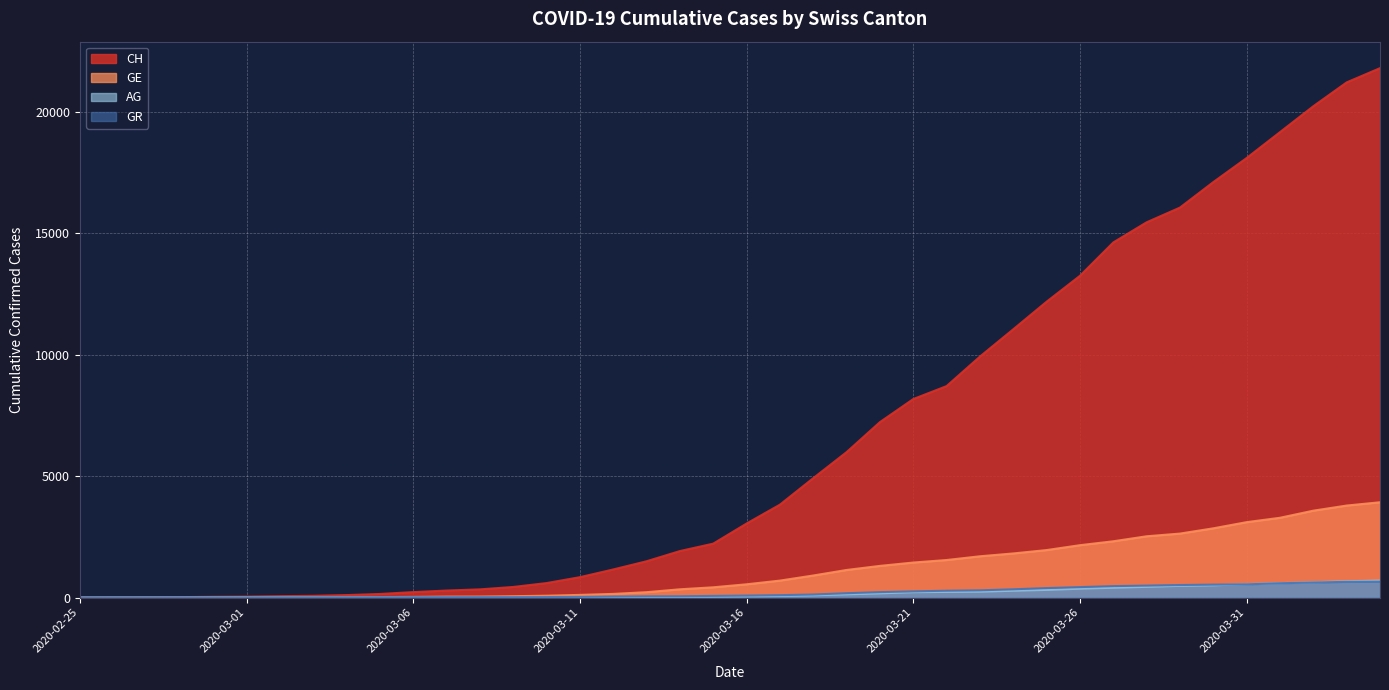

What is the average value of the GE series?

1122